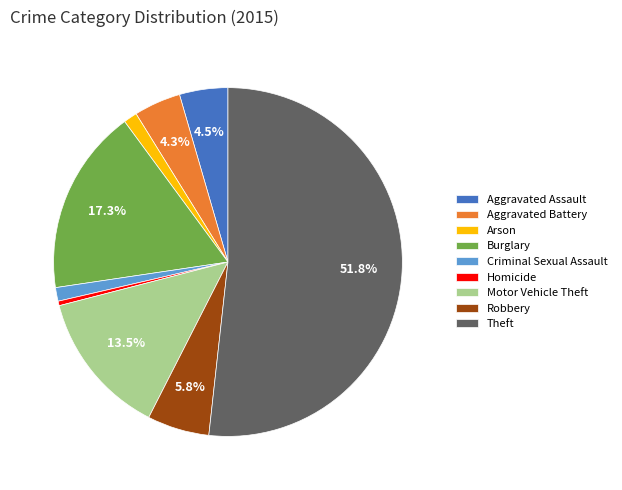

The Arson slice represents 1% of the pie. True or false?

True